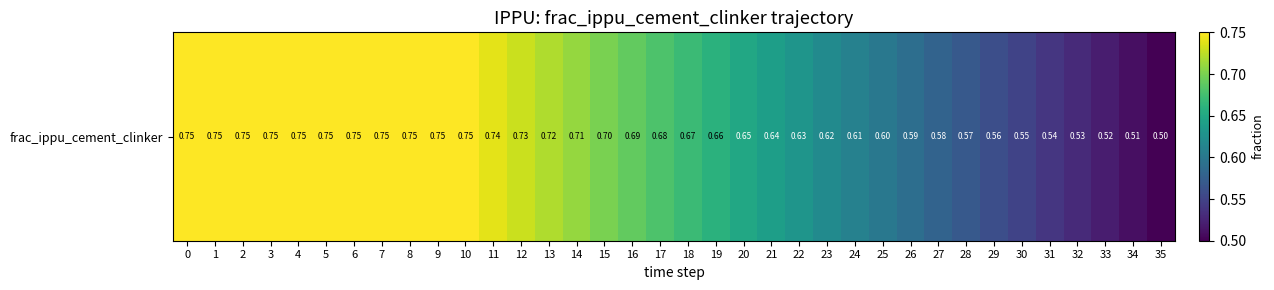

The value at 0 is 0.8. True or false?

True